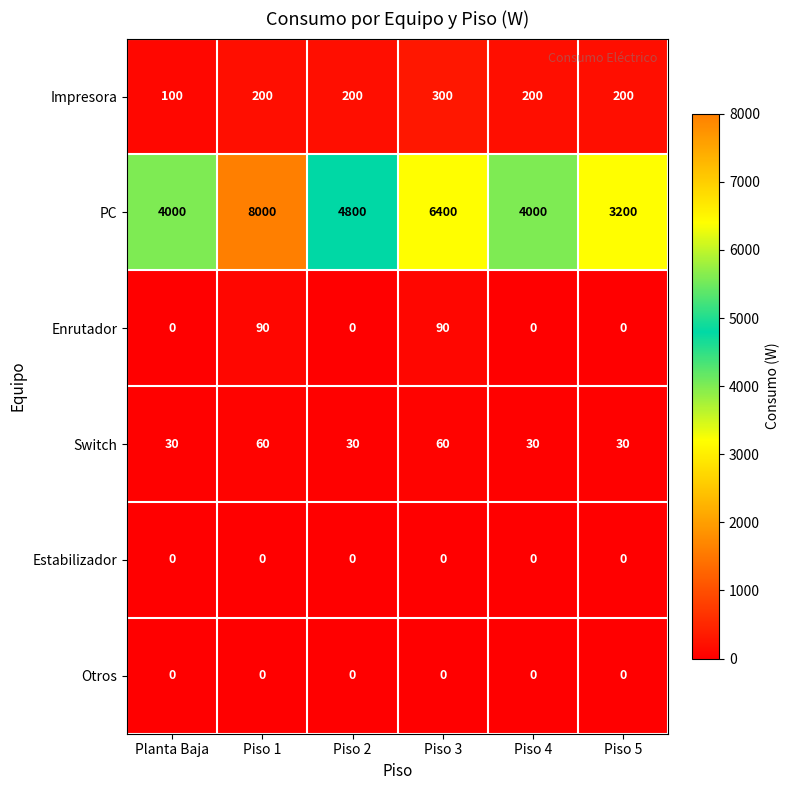

What is the approximate value of Switch at Piso 5, to the nearest 10?

30